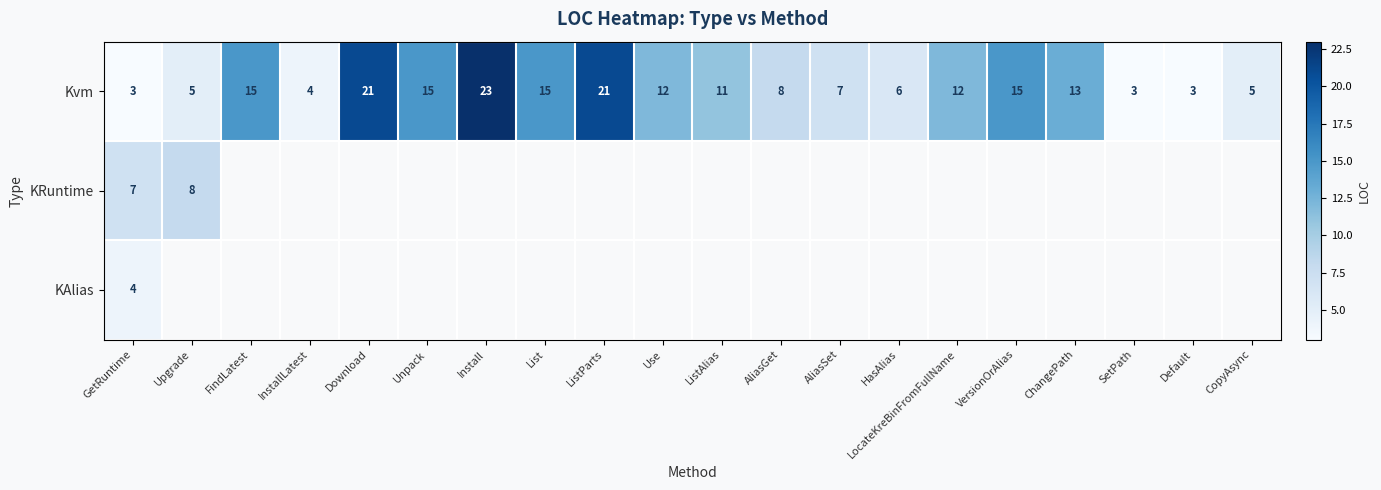

Which label corresponds to the largest value in the chart?

Install